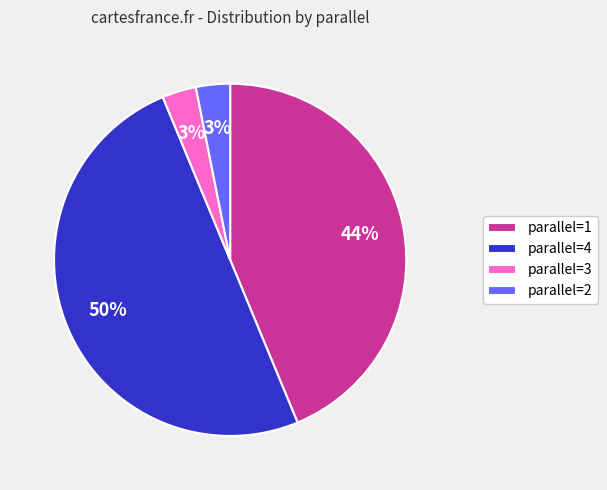

To the nearest percent, what is the average slice percentage?

25%